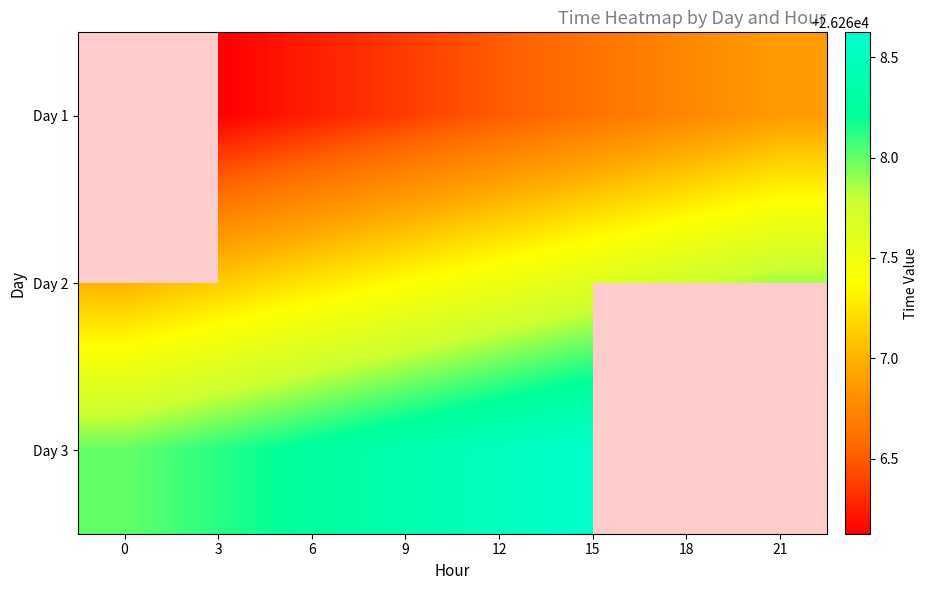

What is the maximum value shown in the chart?

26268.6